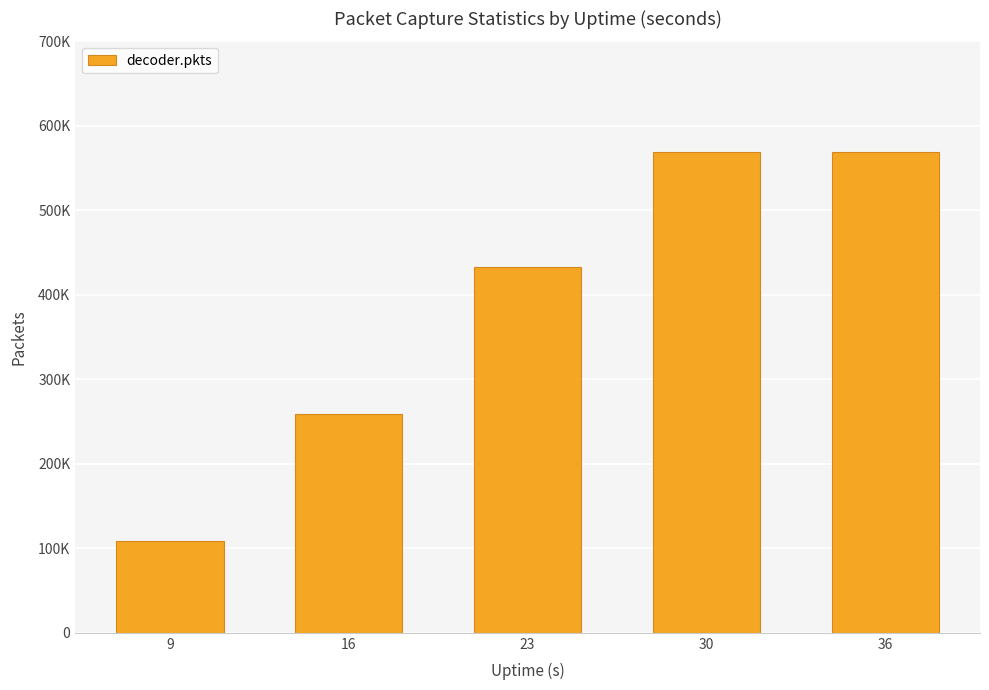

What is the sum of the values at 16 and 9?

366949